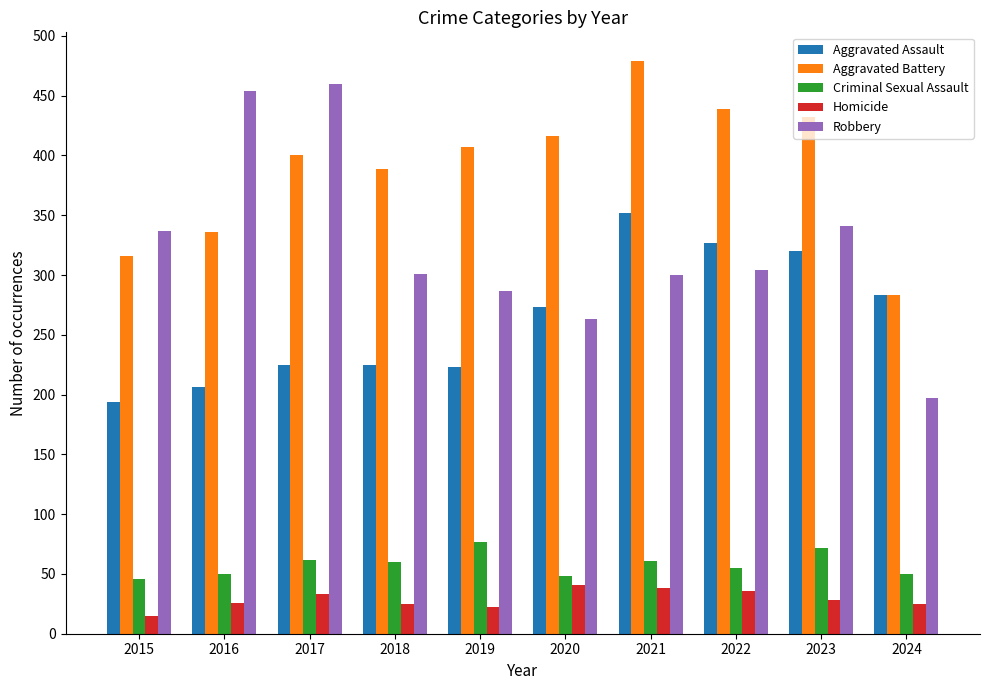

Where is Aggravated Assault nearest to the value 273?

2020